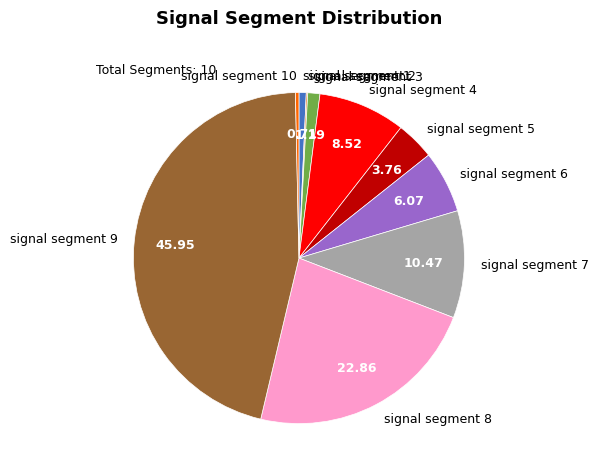

Combined, do signal segment 8 and signal segment 3 account for over 50%?

No